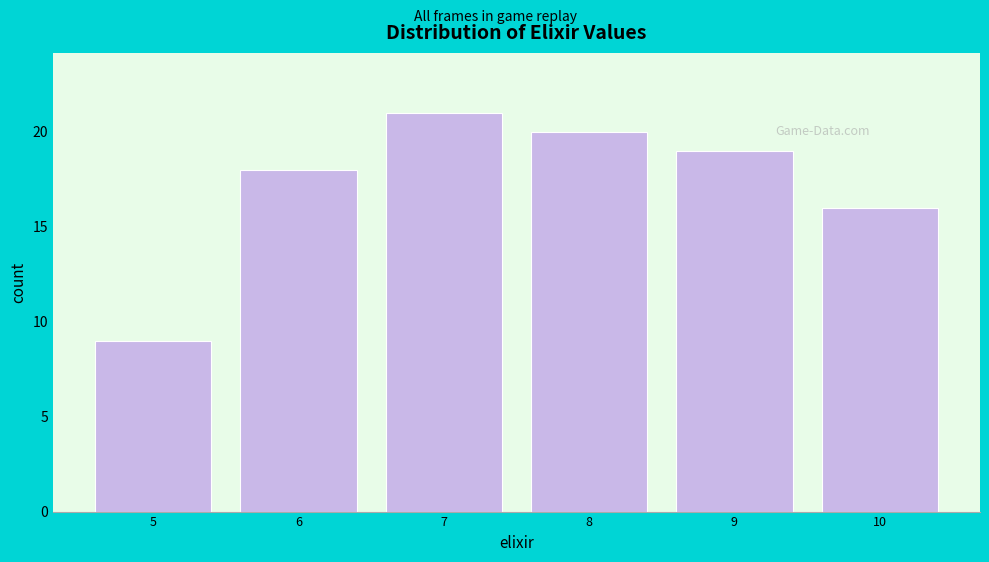

Reading left to right, list every bar in this chart as the range it spans on the x-axis followed by its height. The values are not printed on the chart, so give them approximately, as read against the axis.

4.5 to 5.5: 9
5.5 to 6.5: 18
6.5 to 7.5: 21
7.5 to 8.5: 20
8.5 to 9.5: 19
9.5 to 10.5: 16